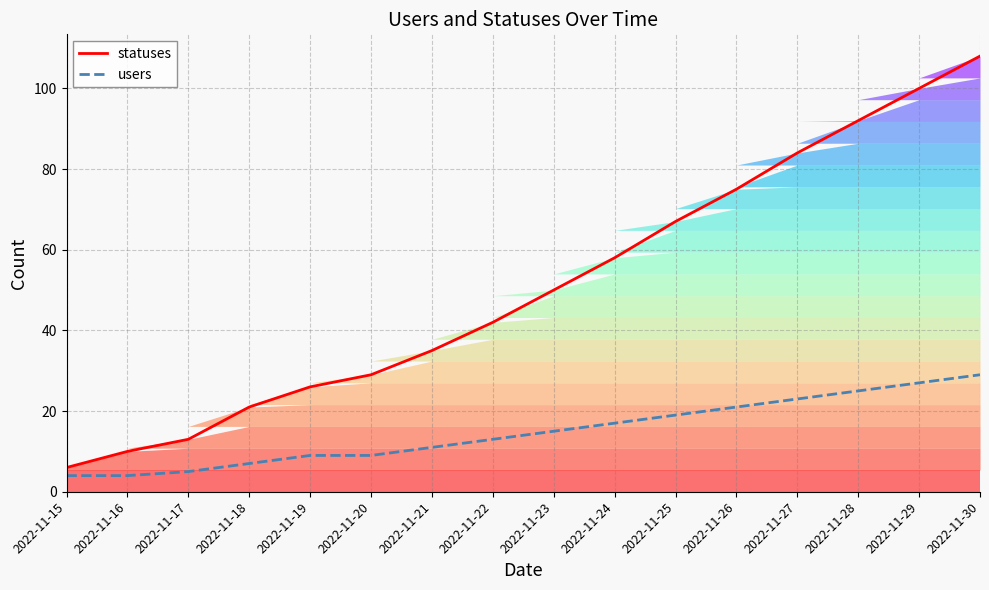

At which label does users first exceed 15?

2022-11-24